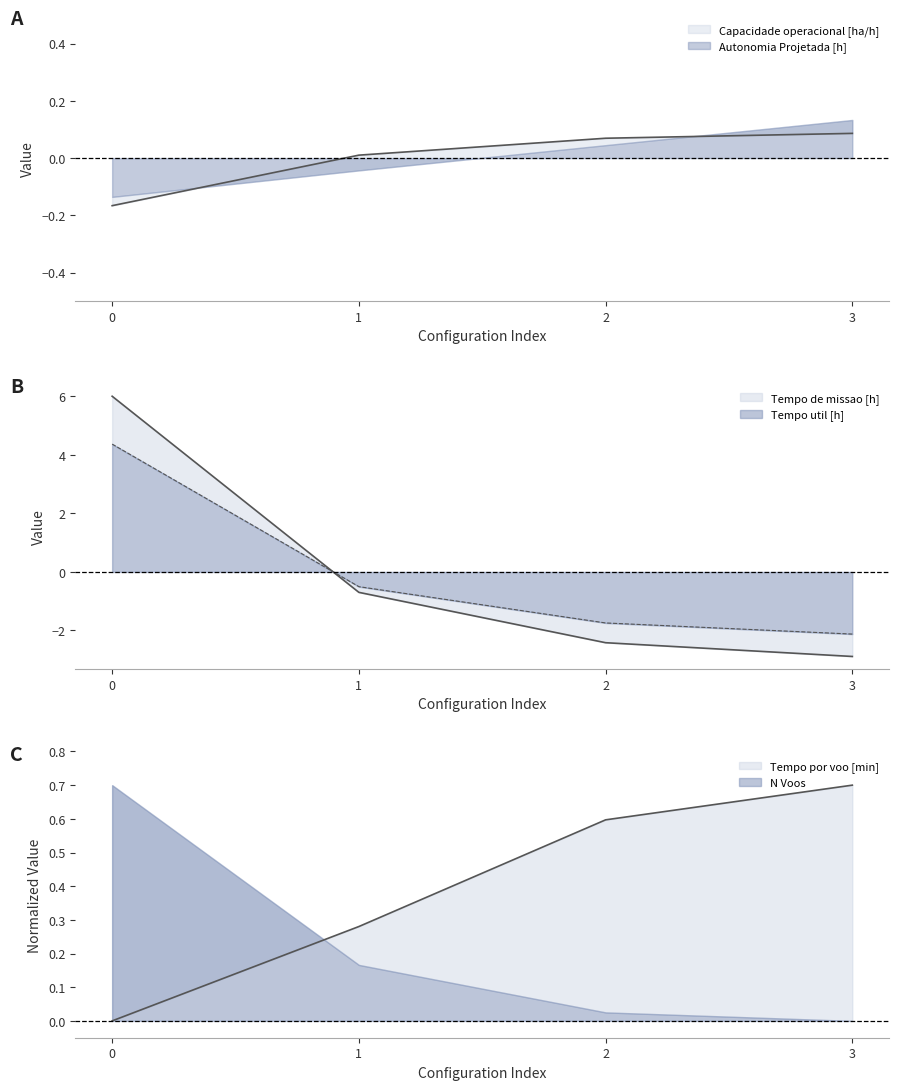

Is the value of Capacidade operacional [ha/h] at 0 greater than the value of Tempo de missao [h] at 1?

Yes